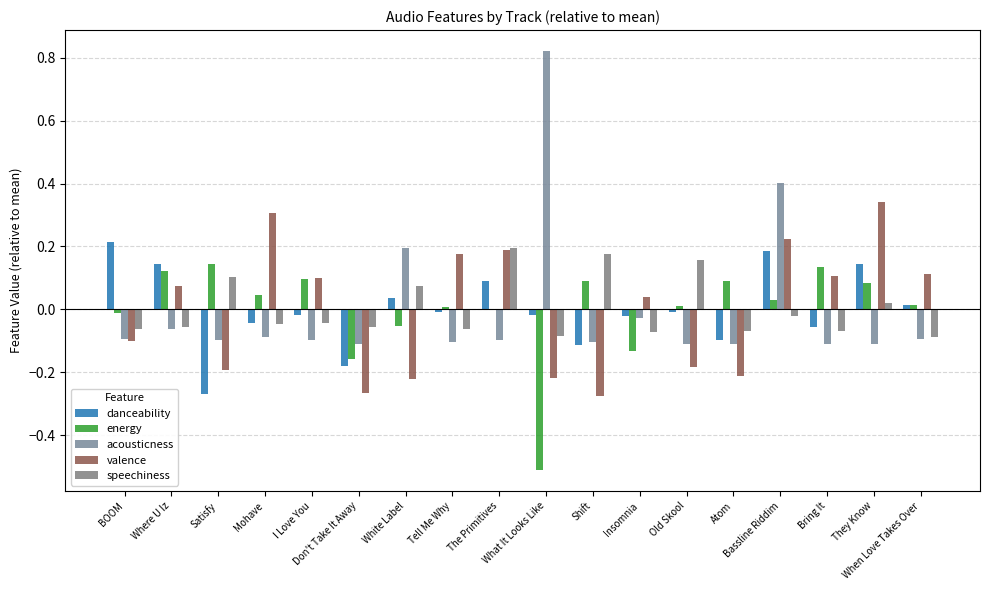

How many groups of bars are there?

18